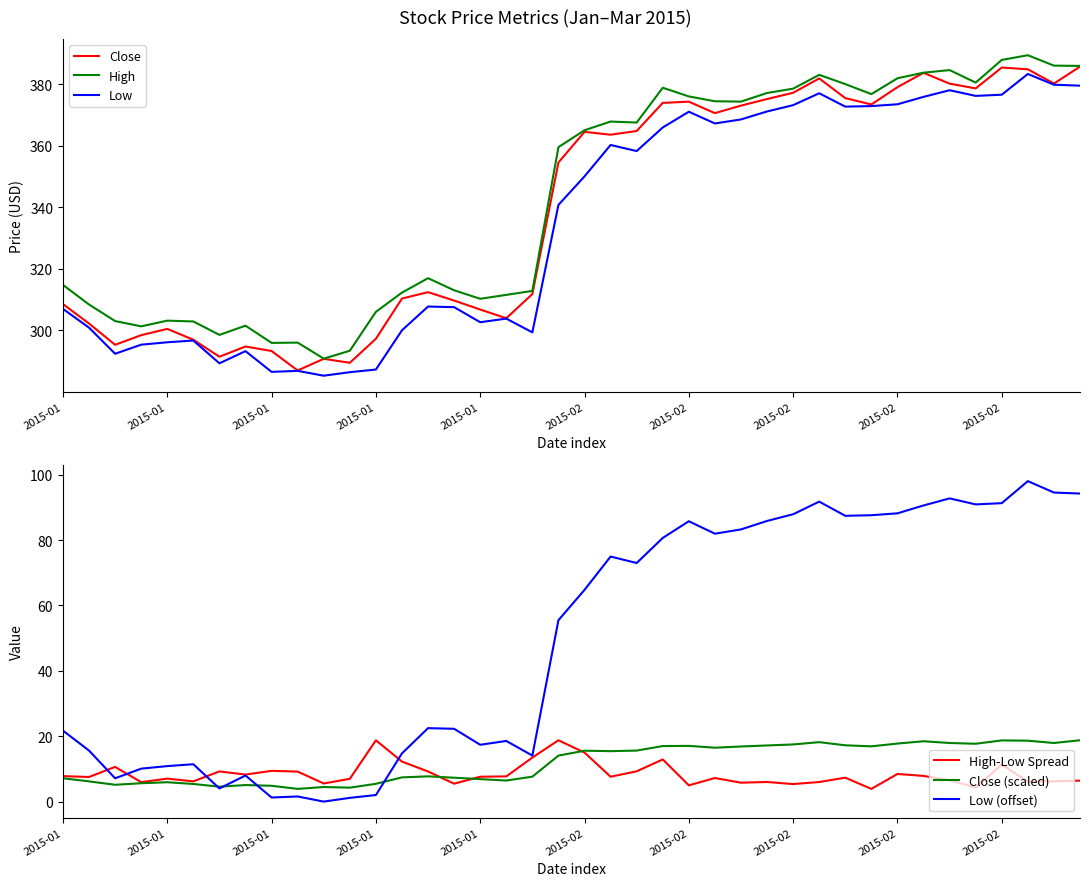

Reading right to left, what are all the values shown in this chart?

Close: 385.7	380.2	384.8	385.4	378.6	380.1	383.7	379.0	373.4	375.4	381.8	377.2	375.1	373.0	370.6	374.3	373.9	364.8	363.5	364.5	354.5	311.8	303.9	306.8	309.7	312.4	310.3	297.2	289.4	290.7	287.0	293.3	294.7	291.4	296.9	300.5	298.4	295.3	302.2	308.5
High: 385.9	386.0	389.4	387.9	380.5	384.5	383.7	381.9	376.7	380.0	383.0	378.5	377.1	374.3	374.4	376.0	378.8	367.5	367.8	365.0	359.5	312.8	311.5	310.2	313.0	316.9	312.2	306.0	293.4	290.8	296.0	295.9	301.5	298.5	302.9	303.1	301.3	303.0	308.4	314.8
Low: 379.5	379.8	383.3	376.5	376.2	378.0	375.8	373.4	372.9	372.7	377.0	373.1	371.1	368.5	367.2	371.0	365.9	358.2	360.2	350.0	340.7	299.3	303.8	302.6	307.5	307.7	300.0	287.3	286.4	285.2	286.8	286.5	293.2	289.3	296.7	296.1	295.3	292.4	300.9	307.0
High-Low Spread: 6.4	6.2	6.1	11.3	4.3	6.5	7.9	8.5	3.9	7.3	6.0	5.4	6.0	5.8	7.2	5.0	12.9	9.3	7.6	15.0	18.8	13.5	7.7	7.6	5.5	9.2	12.2	18.7	7.0	5.5	9.2	9.4	8.3	9.2	6.2	7.0	6.0	10.6	7.5	7.8
Close (scaled): 18.8	17.9	18.6	18.7	17.7	17.9	18.5	17.8	16.9	17.2	18.2	17.5	17.2	16.9	16.5	17.0	17.0	15.6	15.4	15.6	14.1	7.6	6.4	6.9	7.3	7.7	7.4	5.4	4.3	4.5	3.9	4.8	5.1	4.6	5.4	5.9	5.6	5.1	6.2	7.1
Low (offset): 94.2	94.5	98.0	91.3	90.9	92.8	90.6	88.2	87.6	87.4	91.8	87.9	85.9	83.3	82.0	85.8	80.6	73.0	75.0	64.8	55.5	14.1	18.5	17.4	22.3	22.5	14.8	2.0	1.1	0.0	1.6	1.2	8.0	4.0	11.4	10.9	10.1	7.1	15.6	21.7